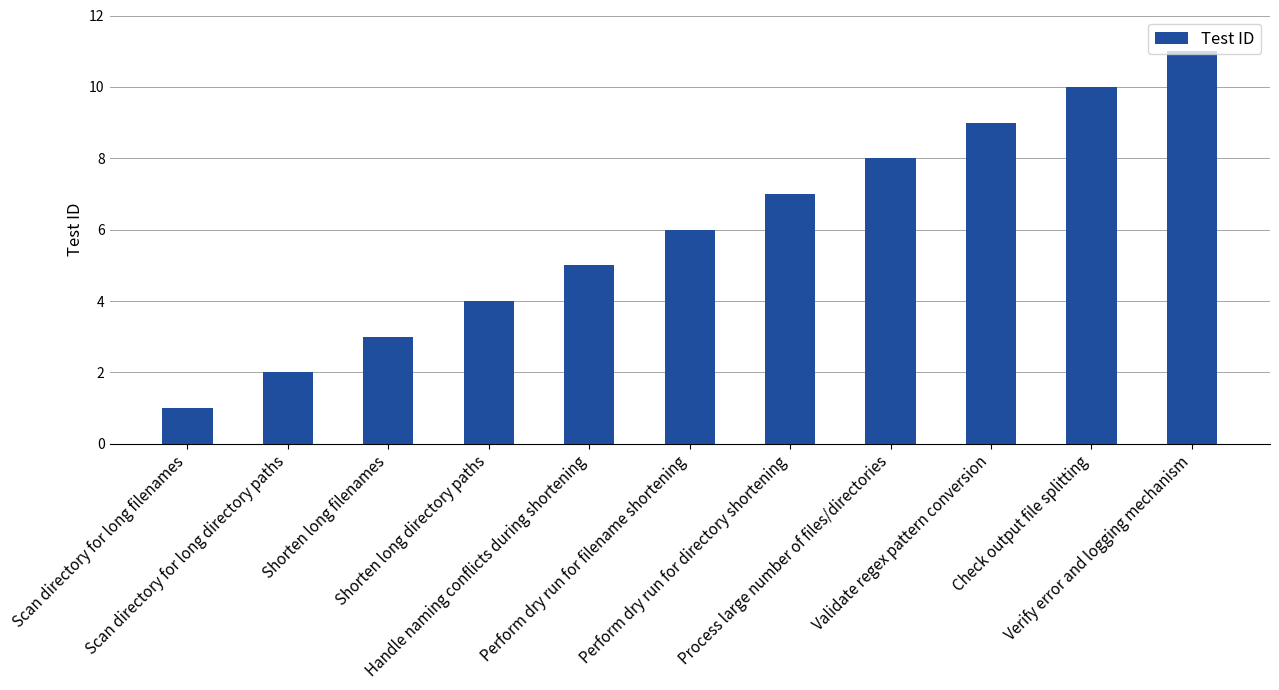

What is the label of the 5th bar from the left?

Handle naming conflicts during shortening